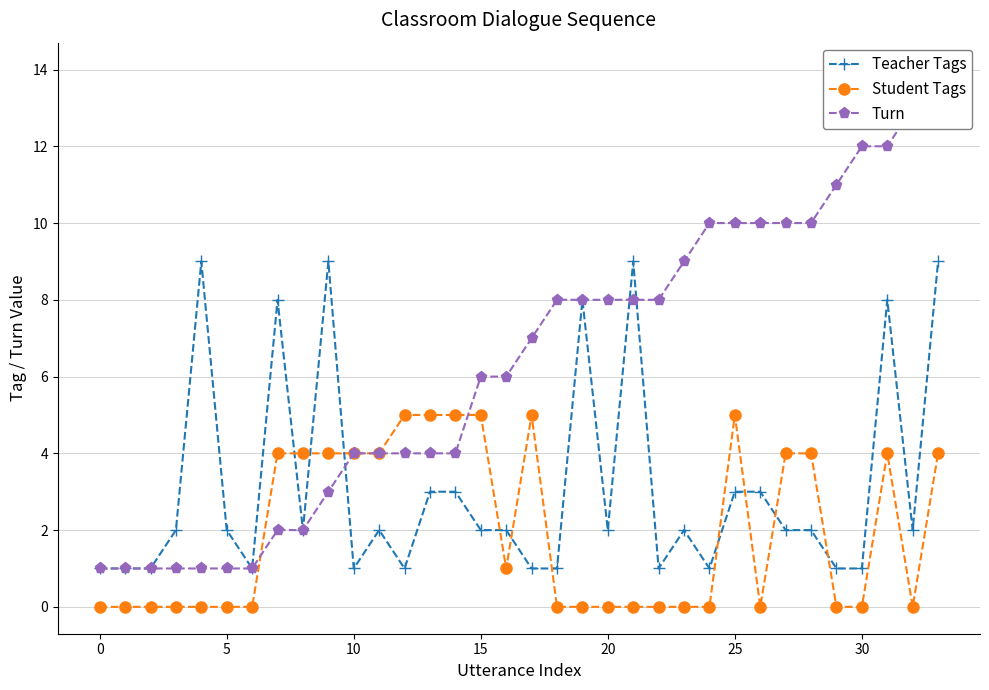

What is the maximum value for Teacher Tags?

9